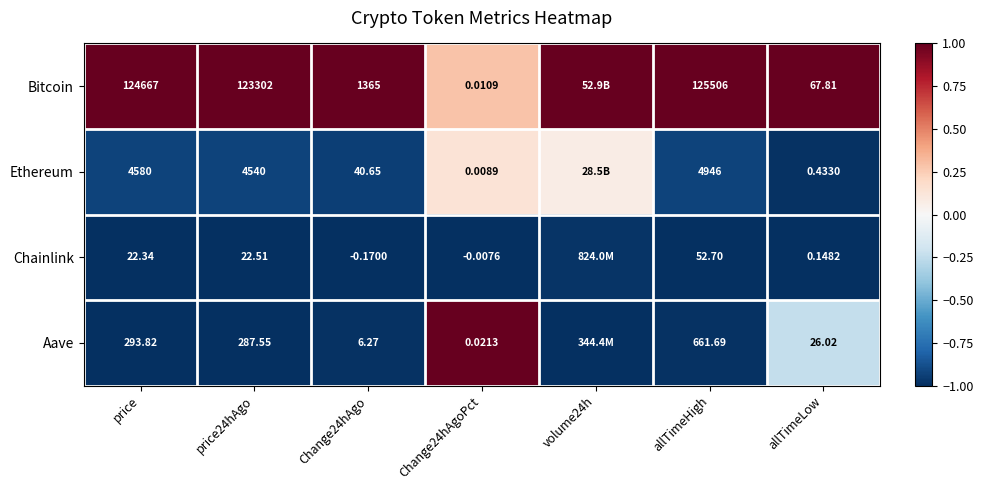

Count the number of categories in the chart.

7